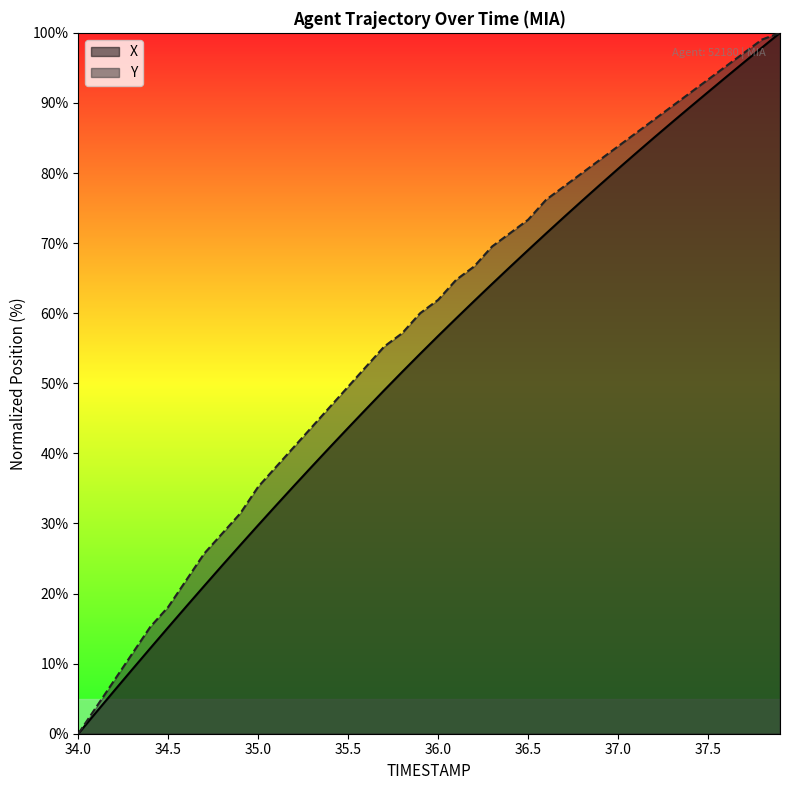

Between 34.4 and 37.6, which series saw the biggest shift?

X